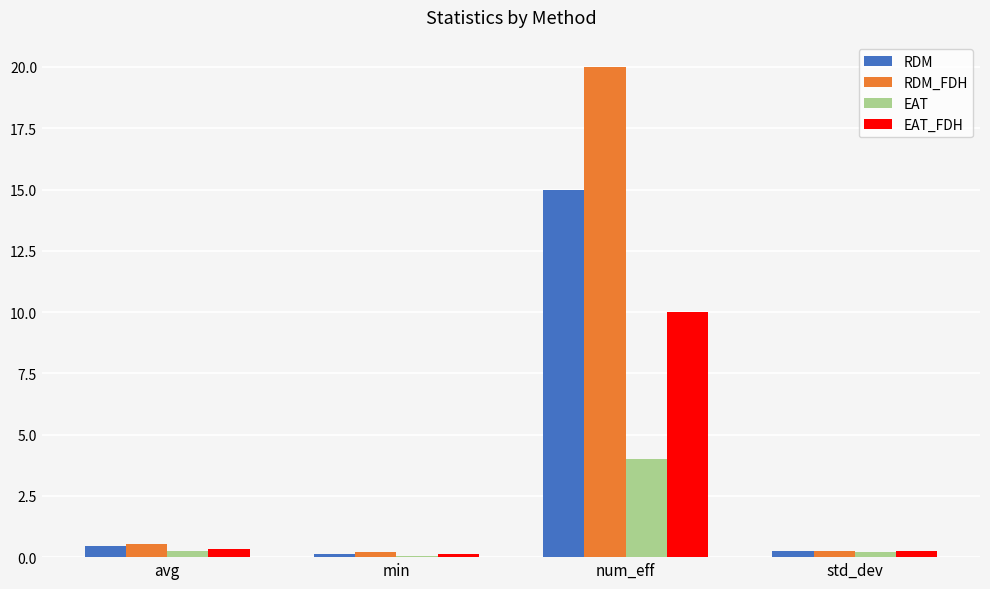

What is the difference between the second highest and minimum values in the RDM series?

0.3